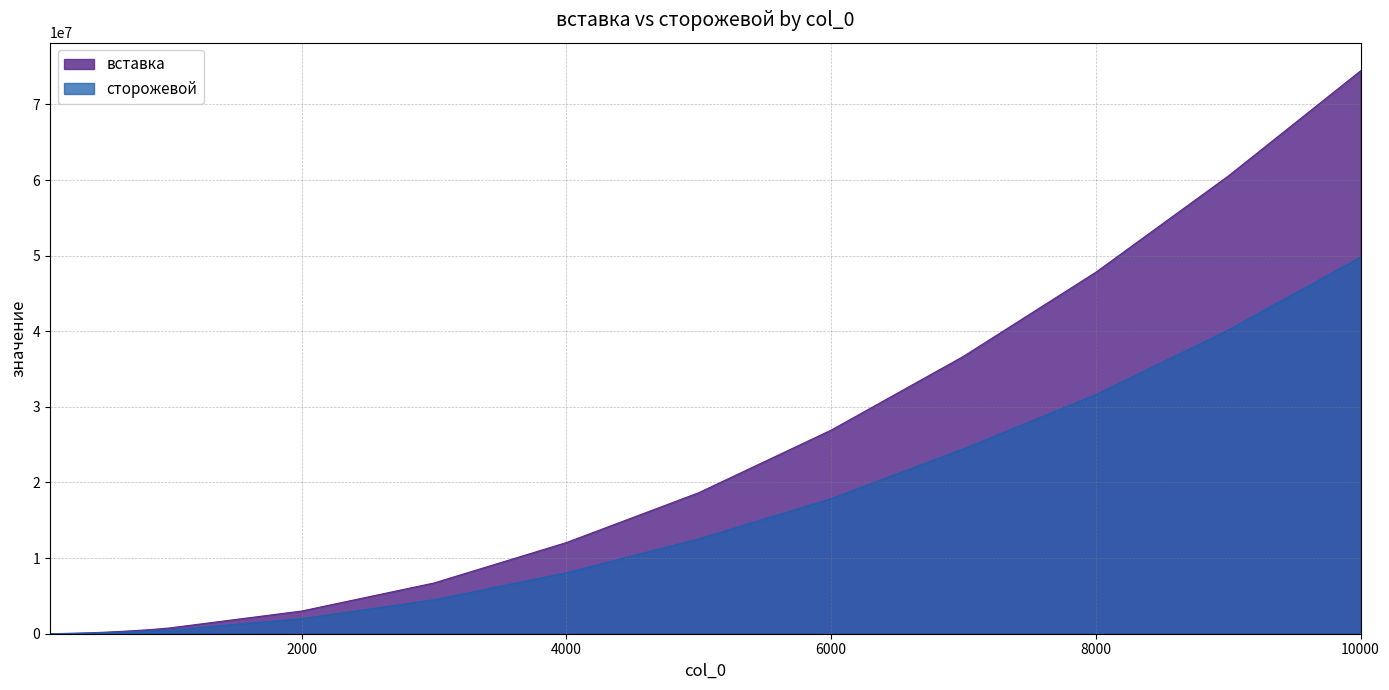

True or false: вставка has more than 2 interior local peaks.

False